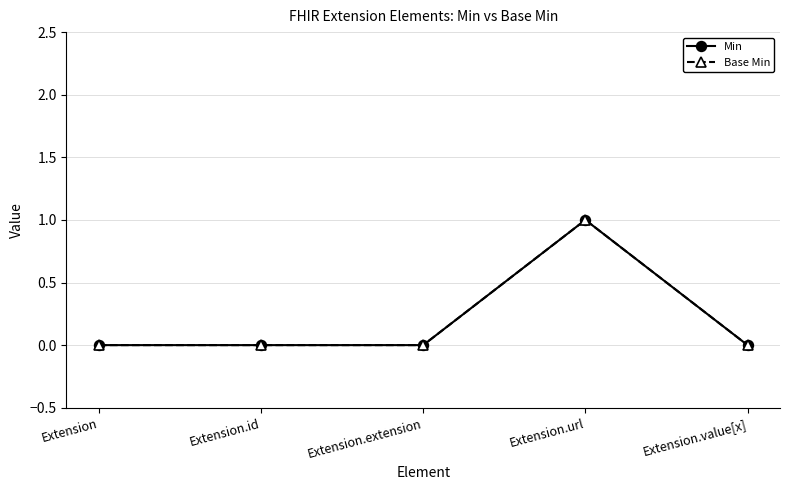

Is this an area chart (filled region under the line)?

No